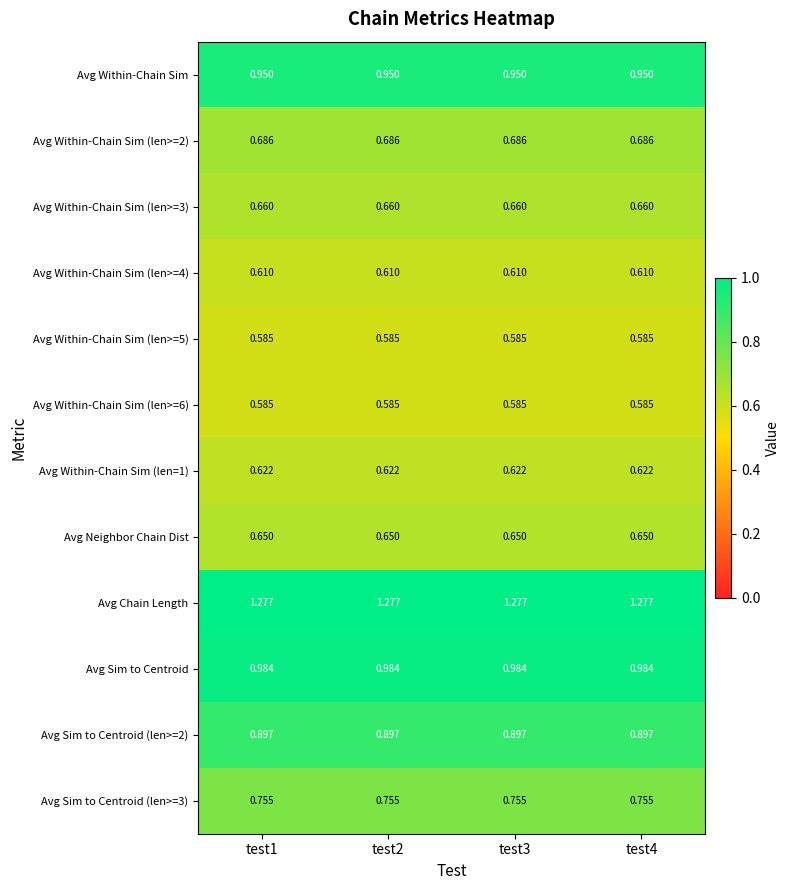

Is the value of Avg Neighbor Chain Dist at test4 greater than the value of Avg Within-Chain Sim (len=1) at test2?

Yes